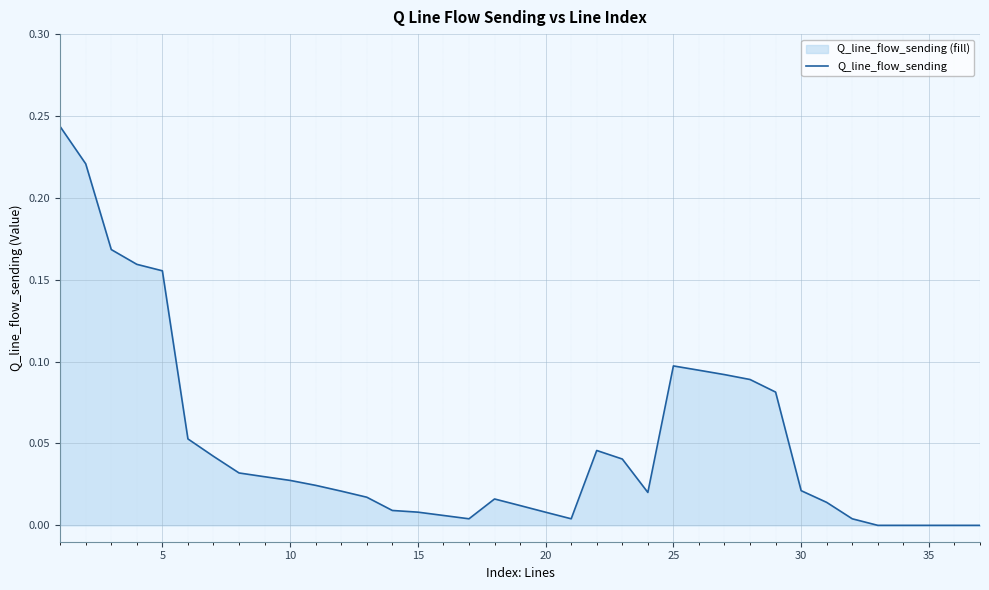

What is the value of the 6th point from the left?

0.1